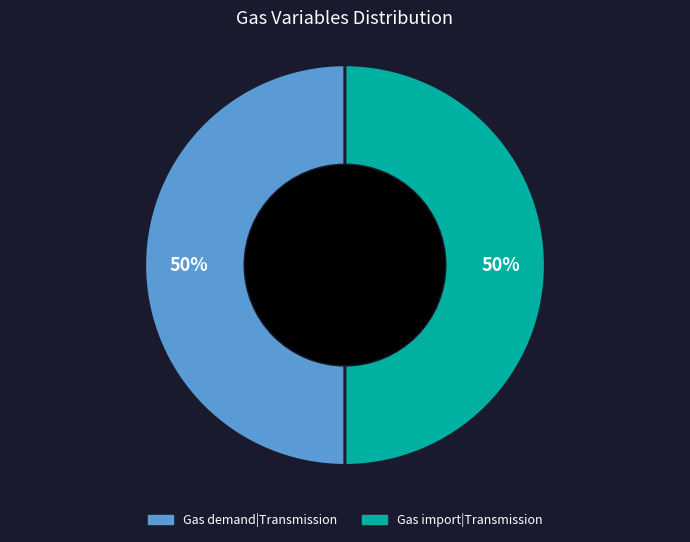

How many slices are in this pie chart?

2